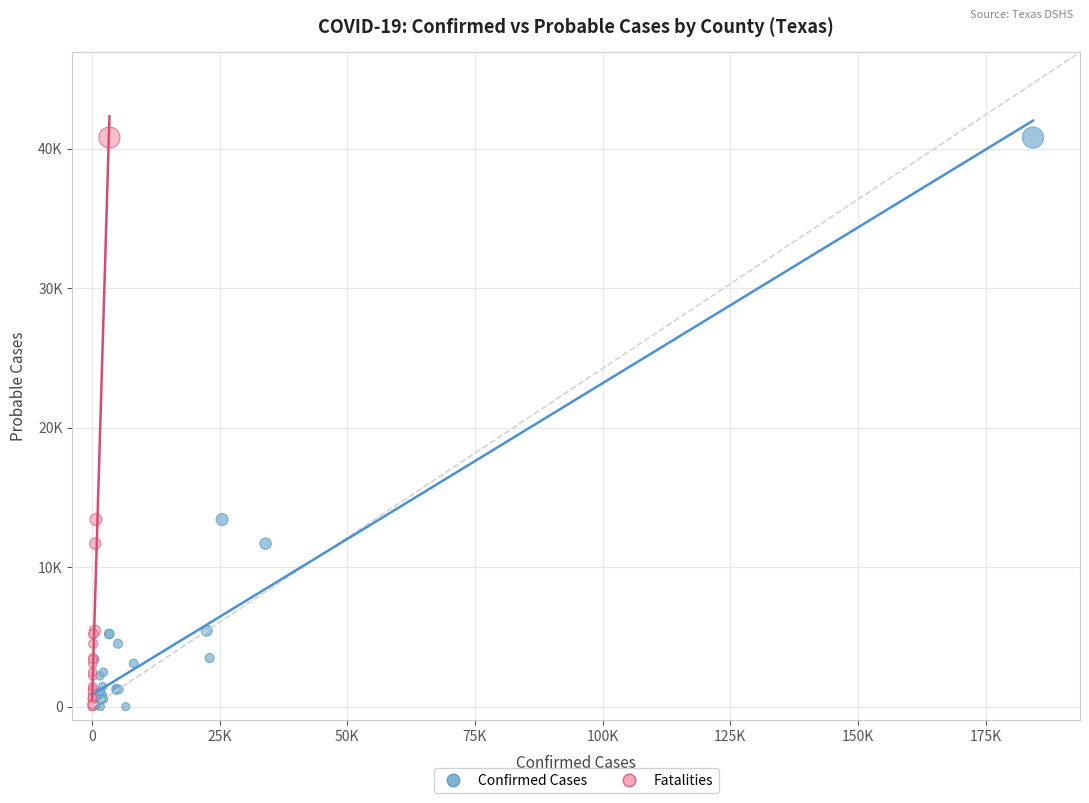

What are all the series names shown in the legend?

Confirmed Cases, Fatalities